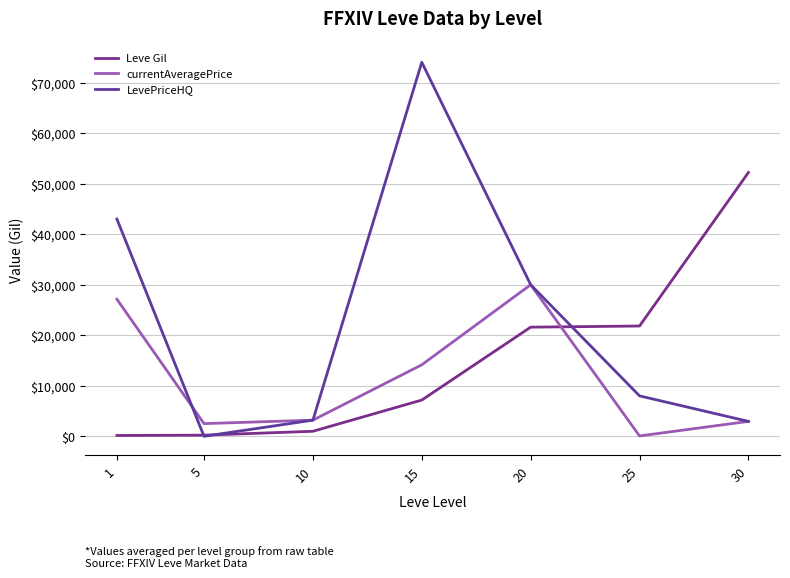

What are all the series names shown in the legend?

Leve Gil, currentAveragePrice, LevePriceHQ